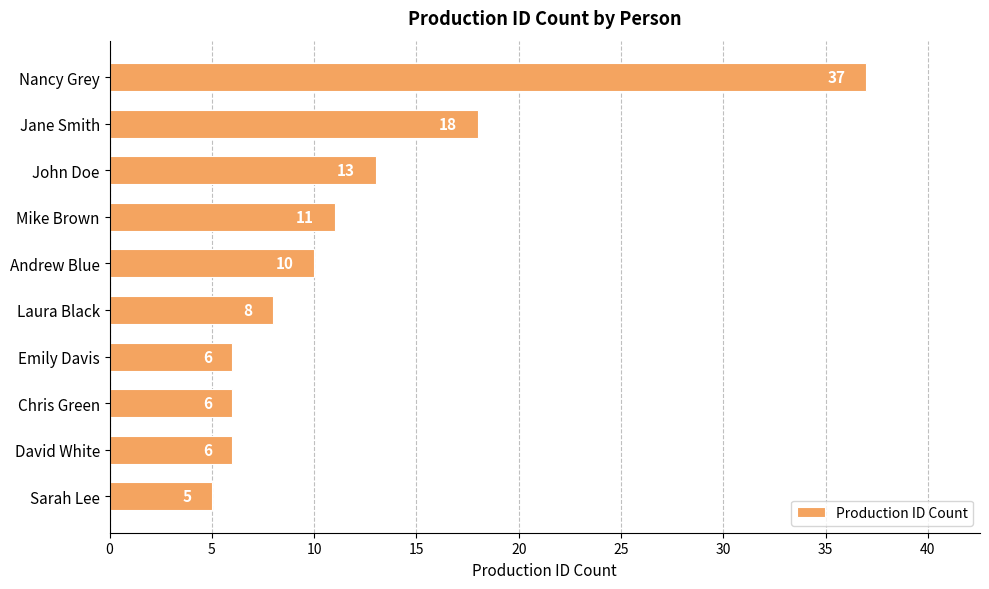

Reading top to bottom, what are all the values shown in this chart?

Nancy Grey=37	Jane Smith=18	John Doe=13	Mike Brown=11	Andrew Blue=10	Laura Black=8	Emily Davis=6	Chris Green=6	David White=6	Sarah Lee=5